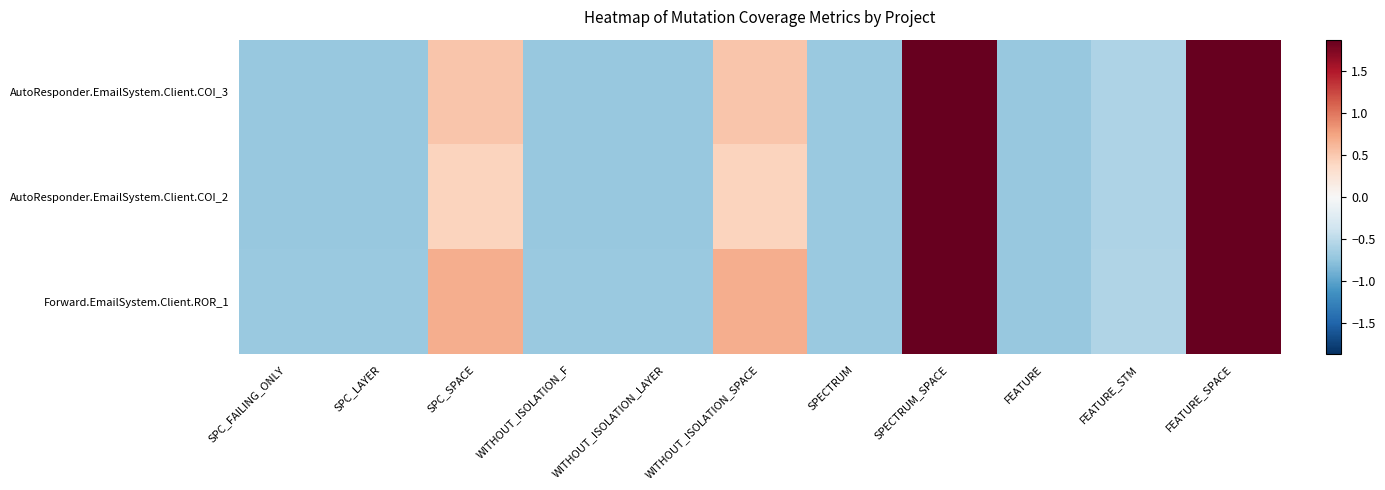

Reading left to right, list all the values displayed in this chart.

AutoResponder.EmailSystem.Client.COI_3: SPC_FAILING_ONLY=-0.7	SPC_LAYER=-0.7	SPC_SPACE=0.5	WITHOUT_ISOLATION_F=-0.7	WITHOUT_ISOLATION_LAYER=-0.7	WITHOUT_ISOLATION_SPACE=0.5	SPECTRUM=-0.7	SPECTRUM_SPACE=1.9	FEATURE=-0.7	FEATURE_STM=-0.6	FEATURE_SPACE=1.9
AutoResponder.EmailSystem.Client.COI_2: SPC_FAILING_ONLY=-0.7	SPC_LAYER=-0.7	SPC_SPACE=0.4	WITHOUT_ISOLATION_F=-0.7	WITHOUT_ISOLATION_LAYER=-0.7	WITHOUT_ISOLATION_SPACE=0.4	SPECTRUM=-0.7	SPECTRUM_SPACE=1.9	FEATURE=-0.7	FEATURE_STM=-0.6	FEATURE_SPACE=1.9
Forward.EmailSystem.Client.ROR_1: SPC_FAILING_ONLY=-0.7	SPC_LAYER=-0.7	SPC_SPACE=0.7	WITHOUT_ISOLATION_F=-0.7	WITHOUT_ISOLATION_LAYER=-0.7	WITHOUT_ISOLATION_SPACE=0.7	SPECTRUM=-0.7	SPECTRUM_SPACE=1.9	FEATURE=-0.7	FEATURE_STM=-0.6	FEATURE_SPACE=1.9